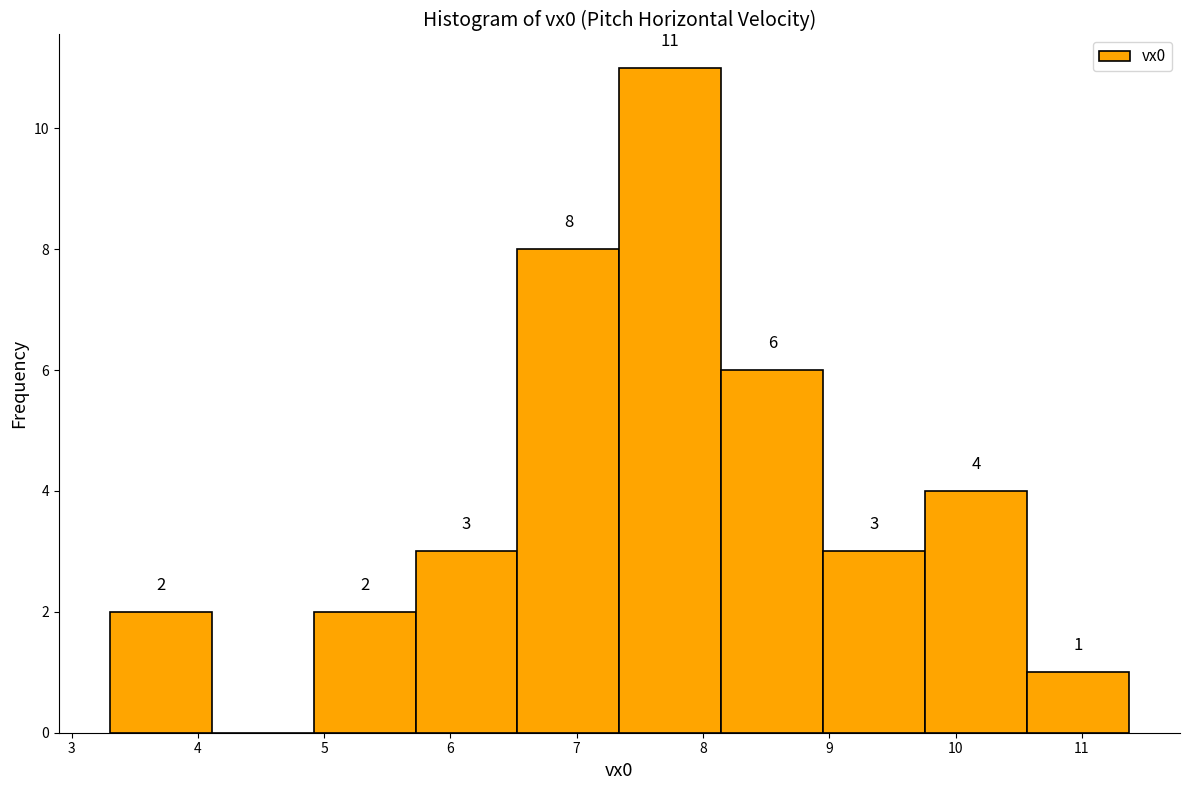

Which range on the x-axis has the tallest bar?

7.3 to 8.1